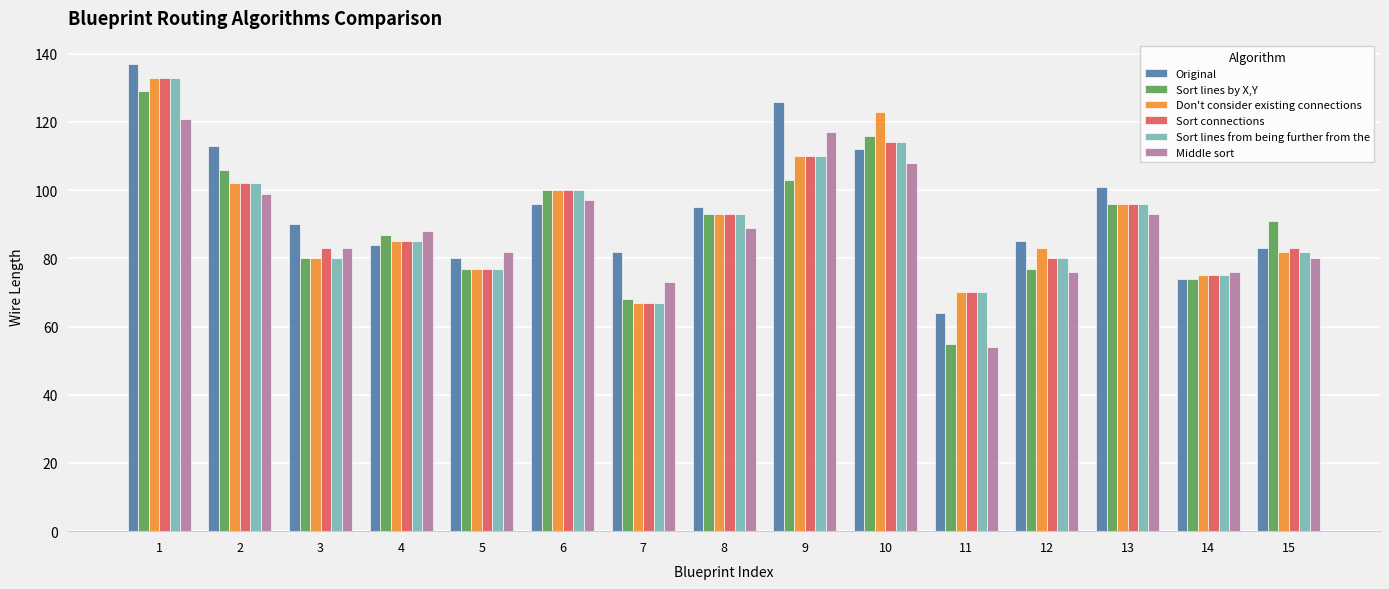

What is the difference between the maximum and second lowest values in the Sort lines by X,Y series?

61